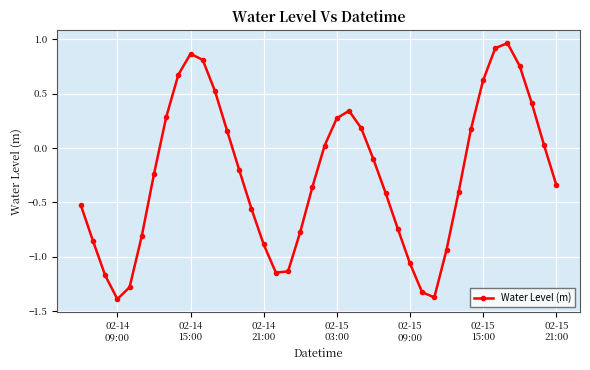

How many data points are less than 0?

23